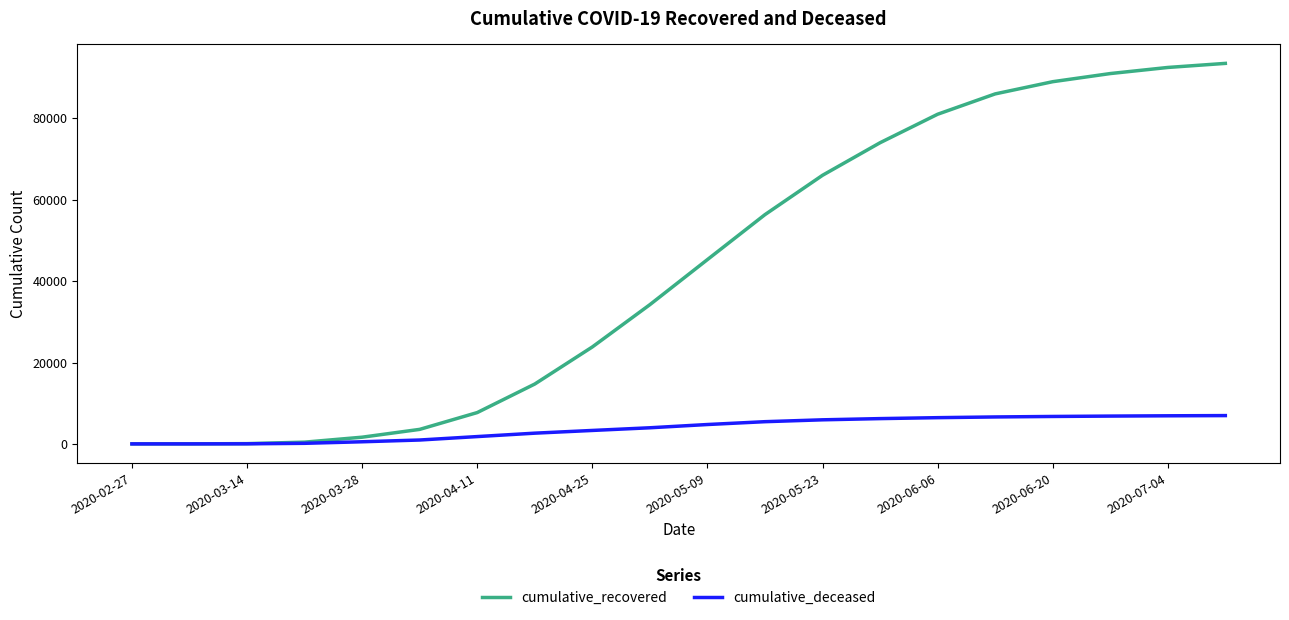

List the series in order of their peak value, highest first.

cumulative_recovered, cumulative_deceased